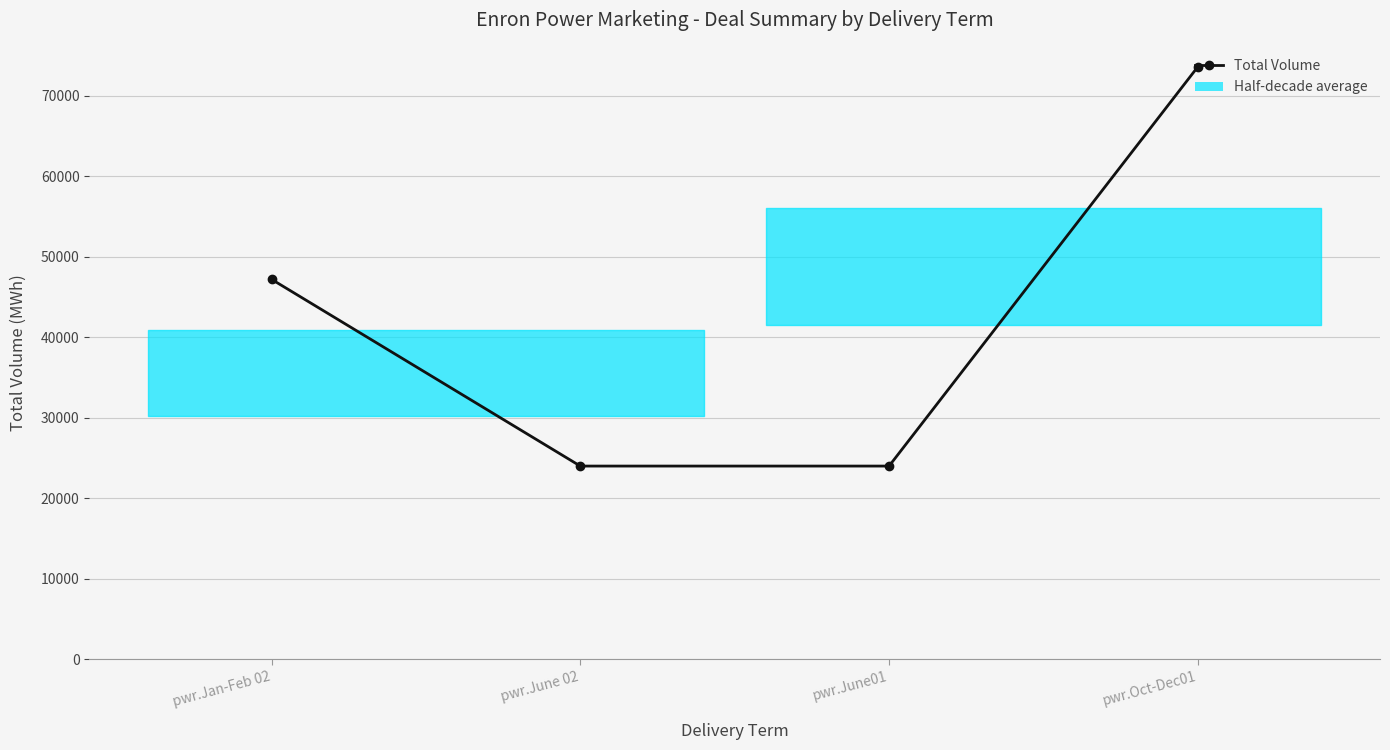

What value does the data have at pwr.Jan-Feb 02, to the nearest 50?

47200